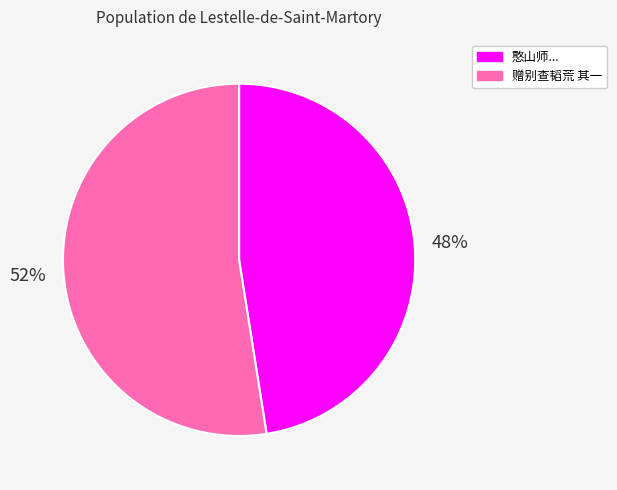

Is there any slice that represents more than half of the pie?

Yes